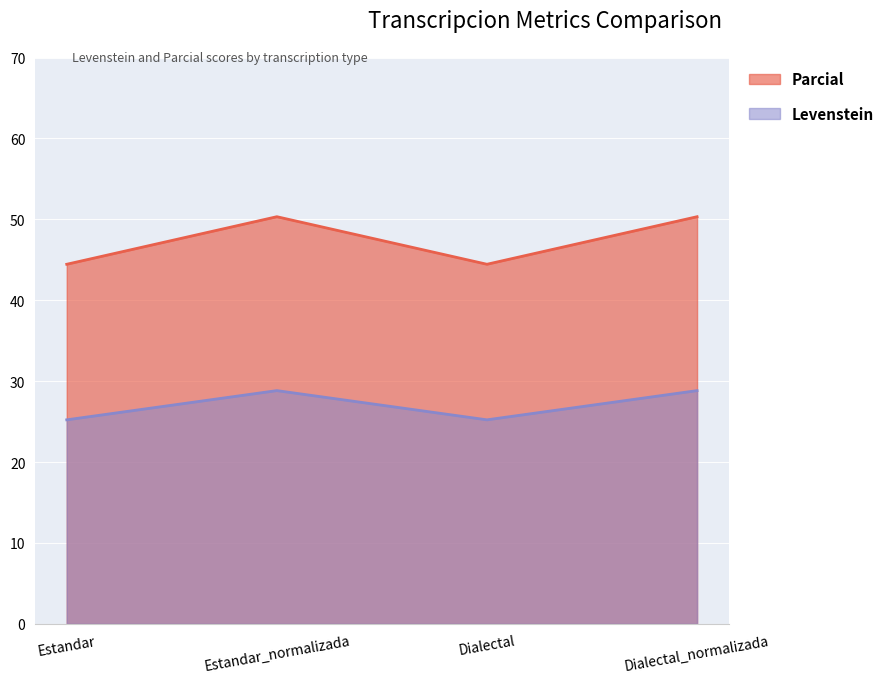

What is the label of the 1st point from the right?

Dialectal_normalizada